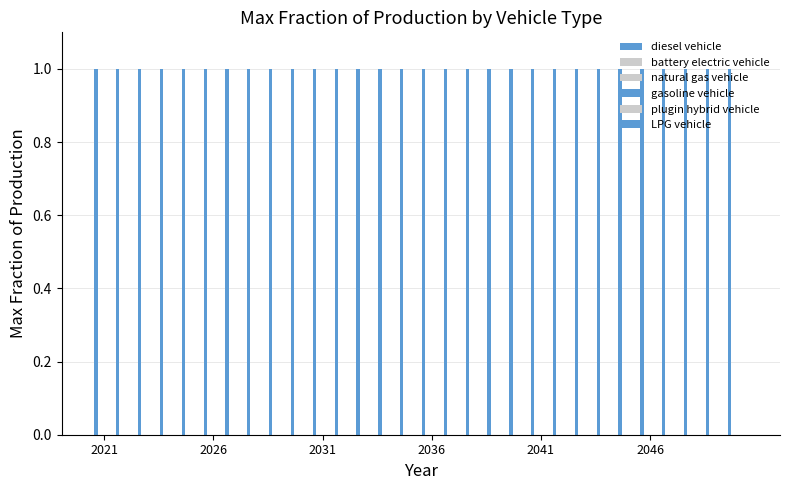

How many distinct data groups are displayed?

6